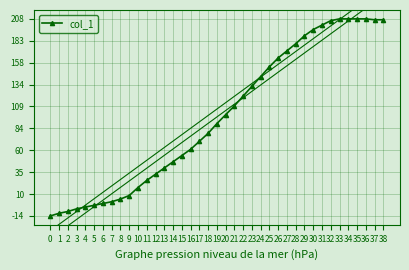

Approximately how many times larger is the value at 7 compared to 8?

0.4